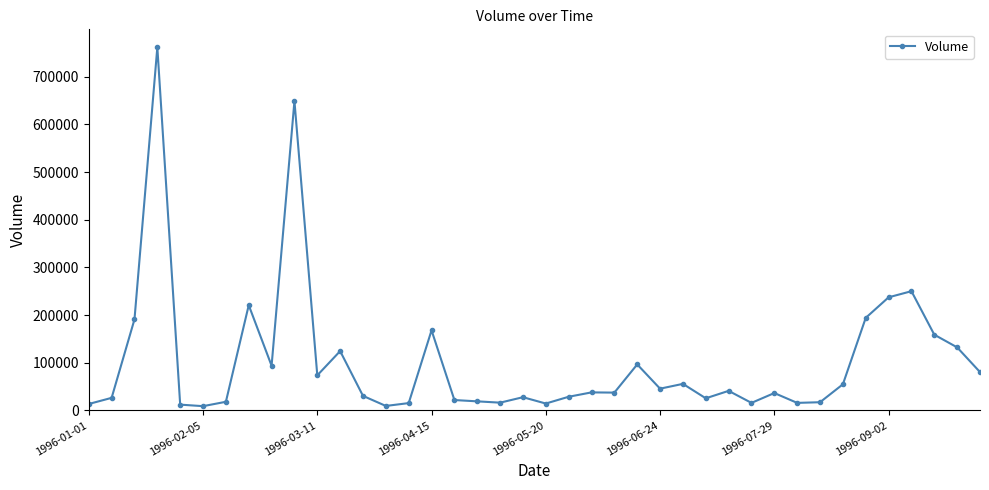

What is the average value?

101753